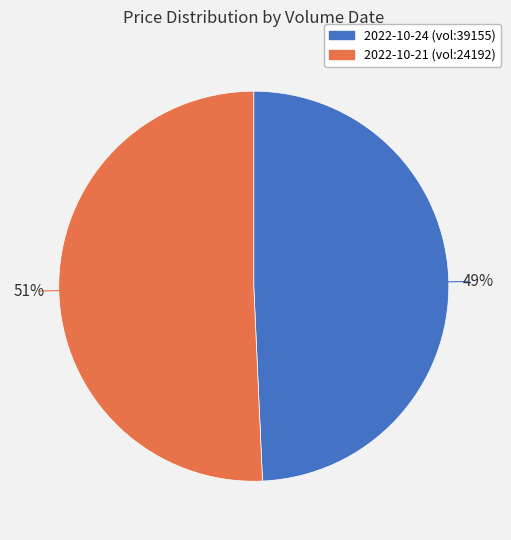

How many slices are in this pie chart?

2